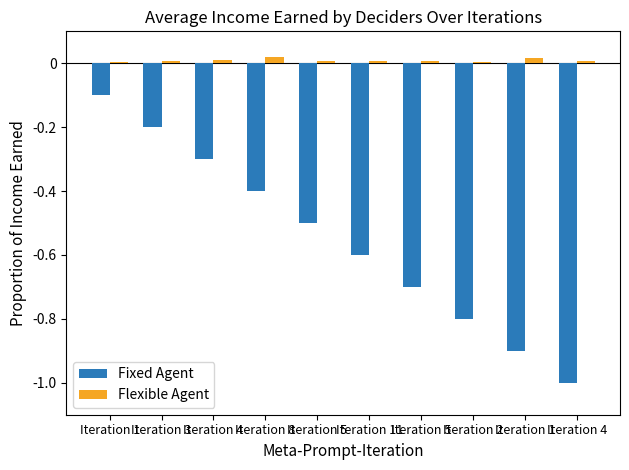

Reading right to left, transcribe all the data shown in this chart.

Fixed Agent: Iteration 4=-1.0	Iteration 1=-0.9	Iteration 2=-0.8	Iteration 5=-0.7	Iteration 11=-0.6	Iteration 5=-0.5	Iteration 8=-0.4	Iteration 4=-0.3	Iteration 3=-0.2	Iteration 1=-0.1
Flexible Agent: Iteration 4=0.0	Iteration 1=0.0	Iteration 2=0.0	Iteration 5=0.0	Iteration 11=0.0	Iteration 5=0.0	Iteration 8=0.0	Iteration 4=0.0	Iteration 3=0.0	Iteration 1=0.0